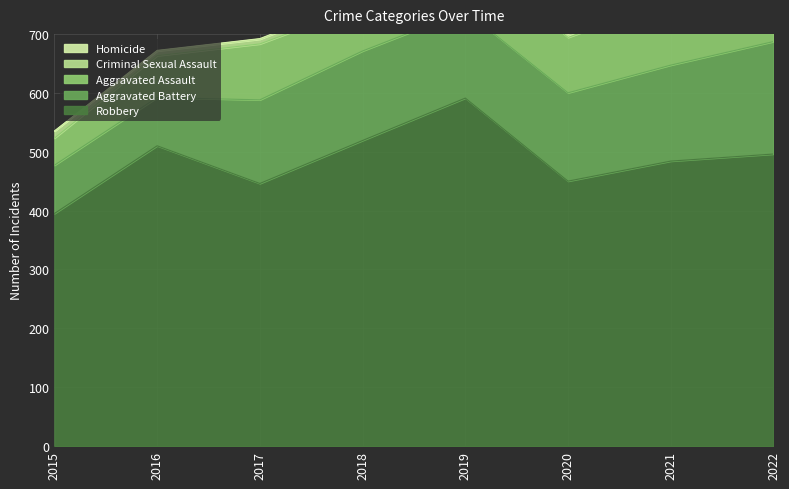

Where is Aggravated Assault nearest to the value 79?

2018